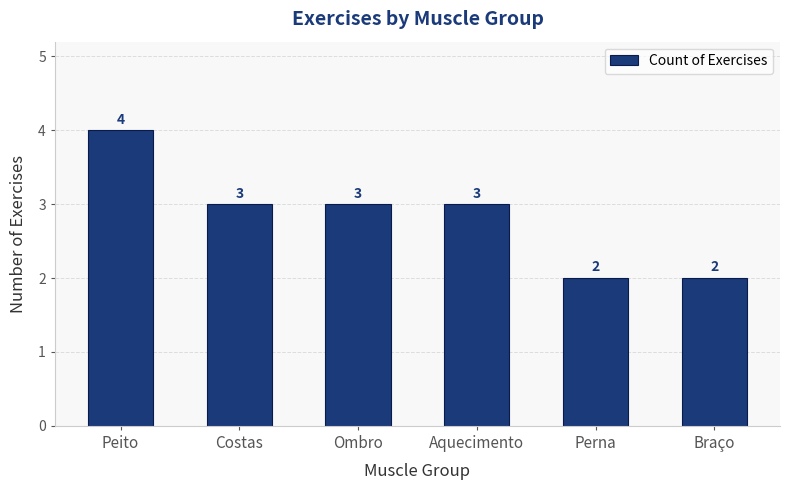

What is the difference between the maximum and second lowest values?

2